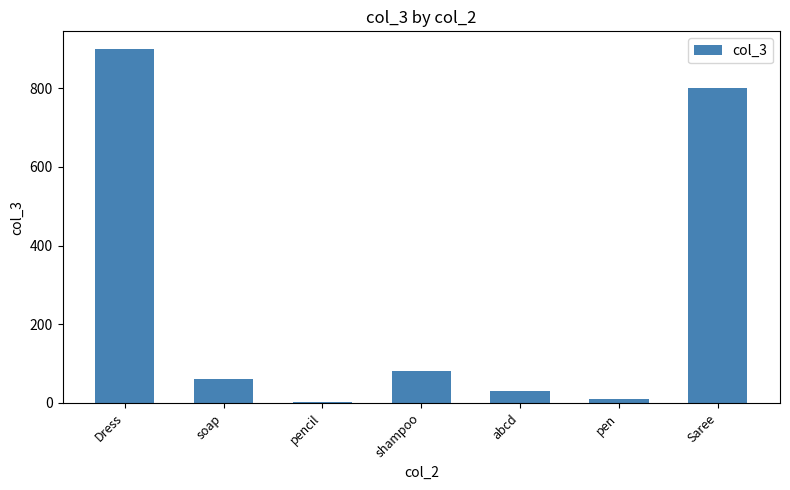

What is the label of the 5th bar from the right?

pencil